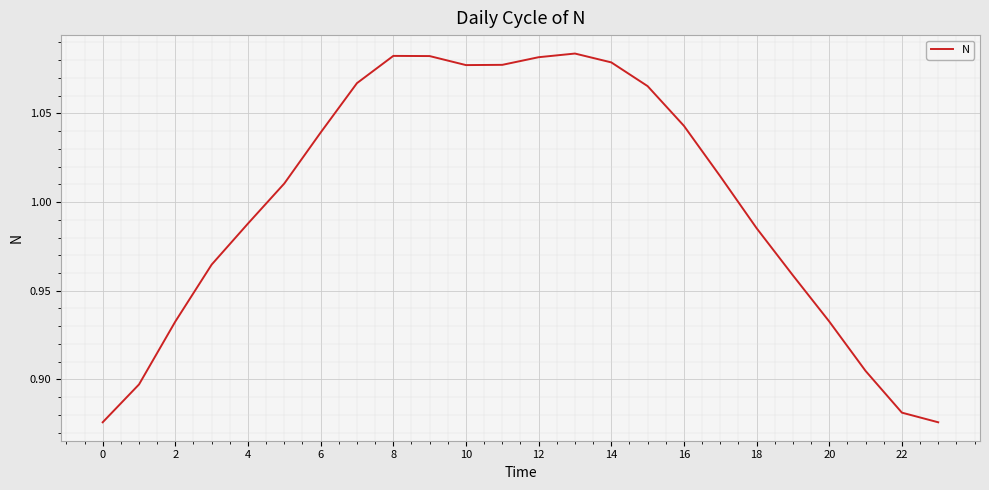

Reading left to right, what are all the values shown in this chart?

0.9	0.9	0.9	1.0	1.0	1.0	1.0	1.1	1.1	1.1	1.1	1.1	1.1	1.1	1.1	1.1	1.0	1.0	1.0	1.0	0.9	0.9	0.9	0.9